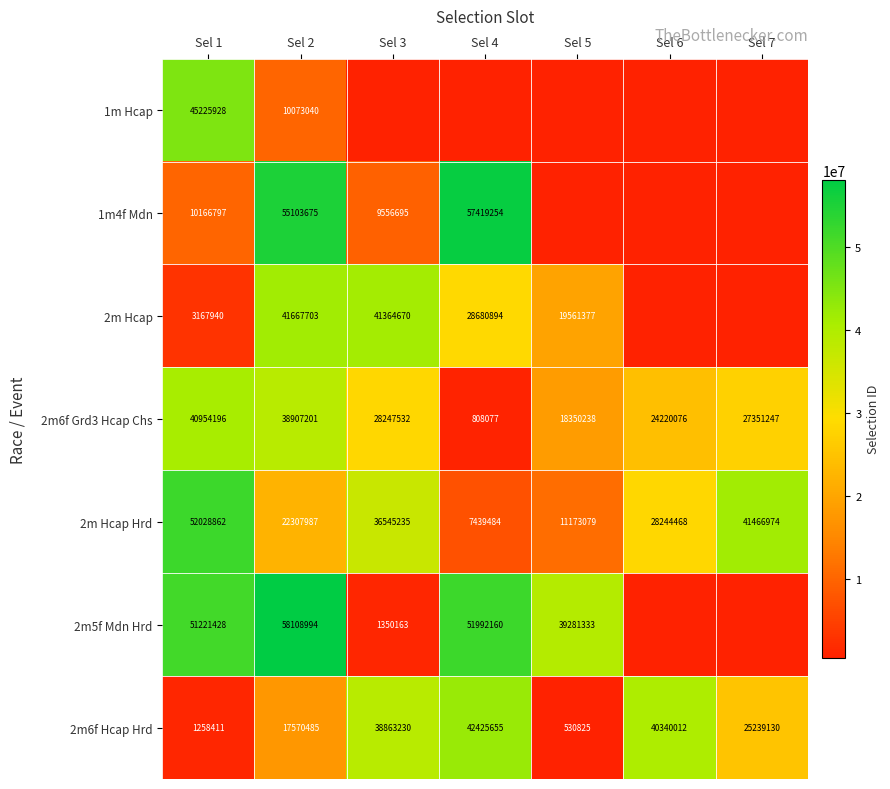

What is the difference between the 2m6f Hcap Hrd values at Sel 3 and Sel 7?

13624100